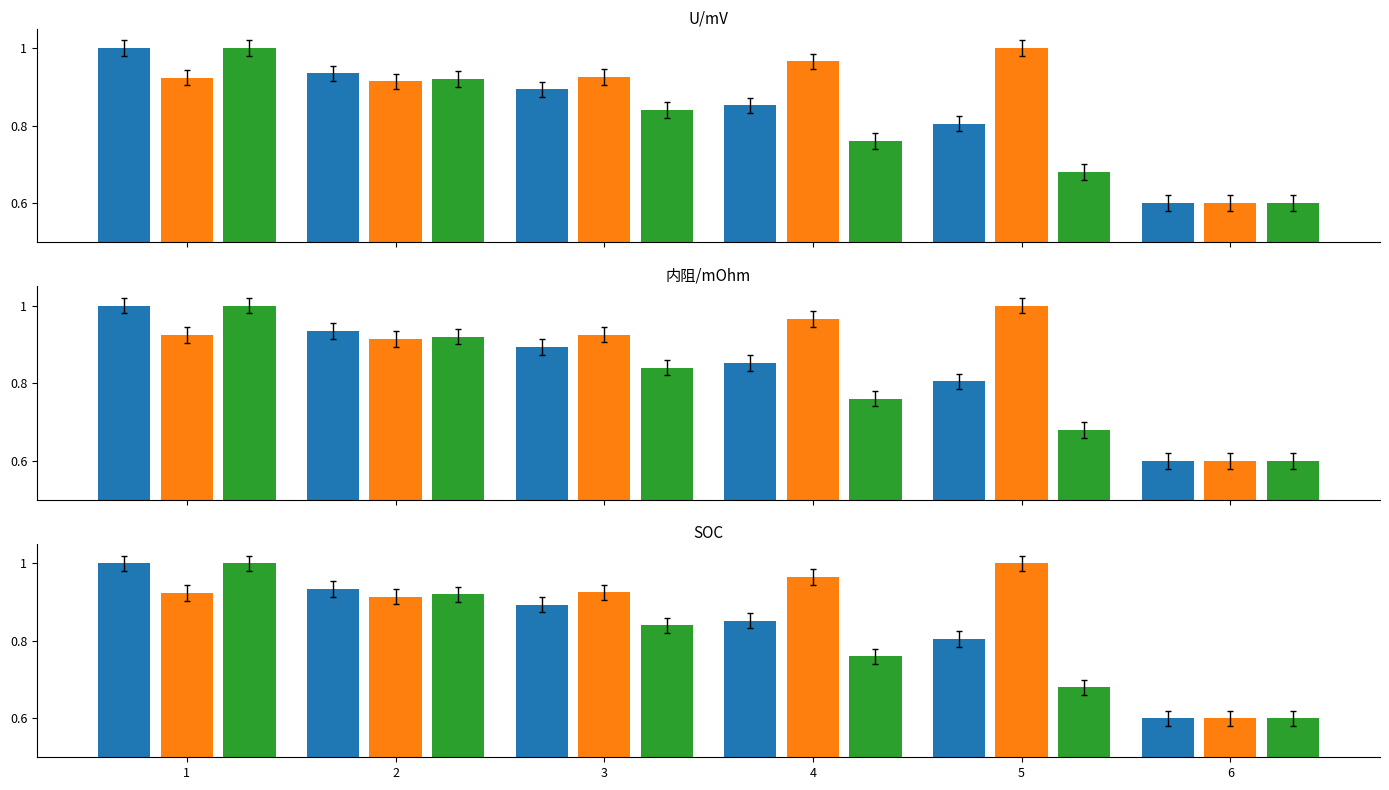

Is it true that SOC equals 0.9 at 2?

True